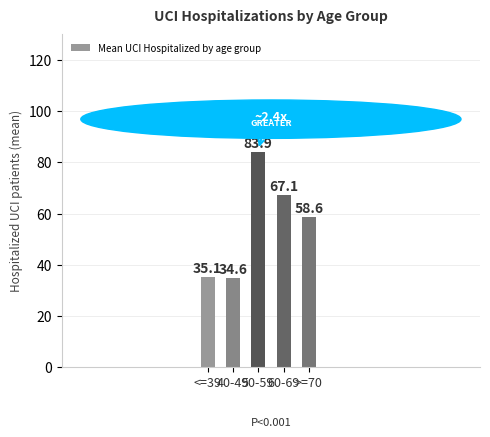

How many categories are shown in the chart?

5